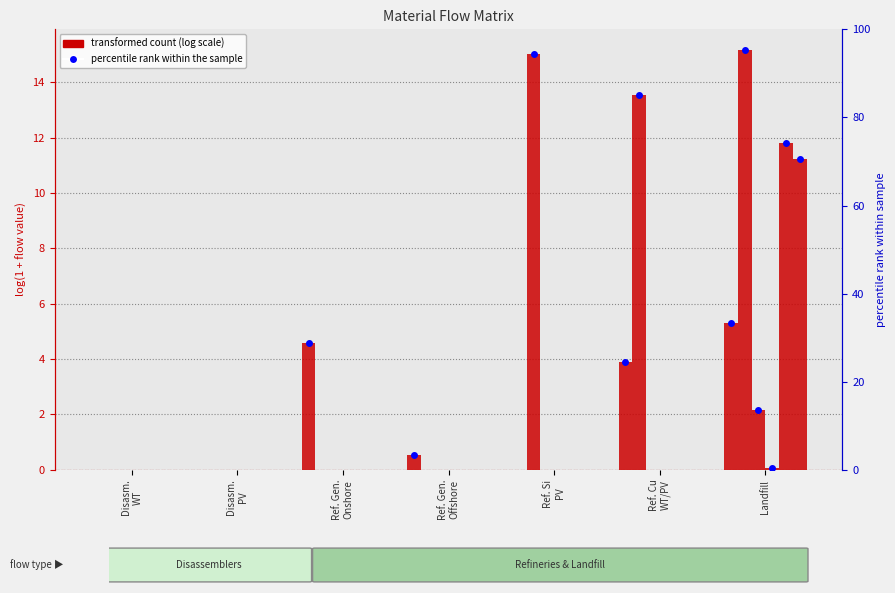

How many groups of bars are there?

7